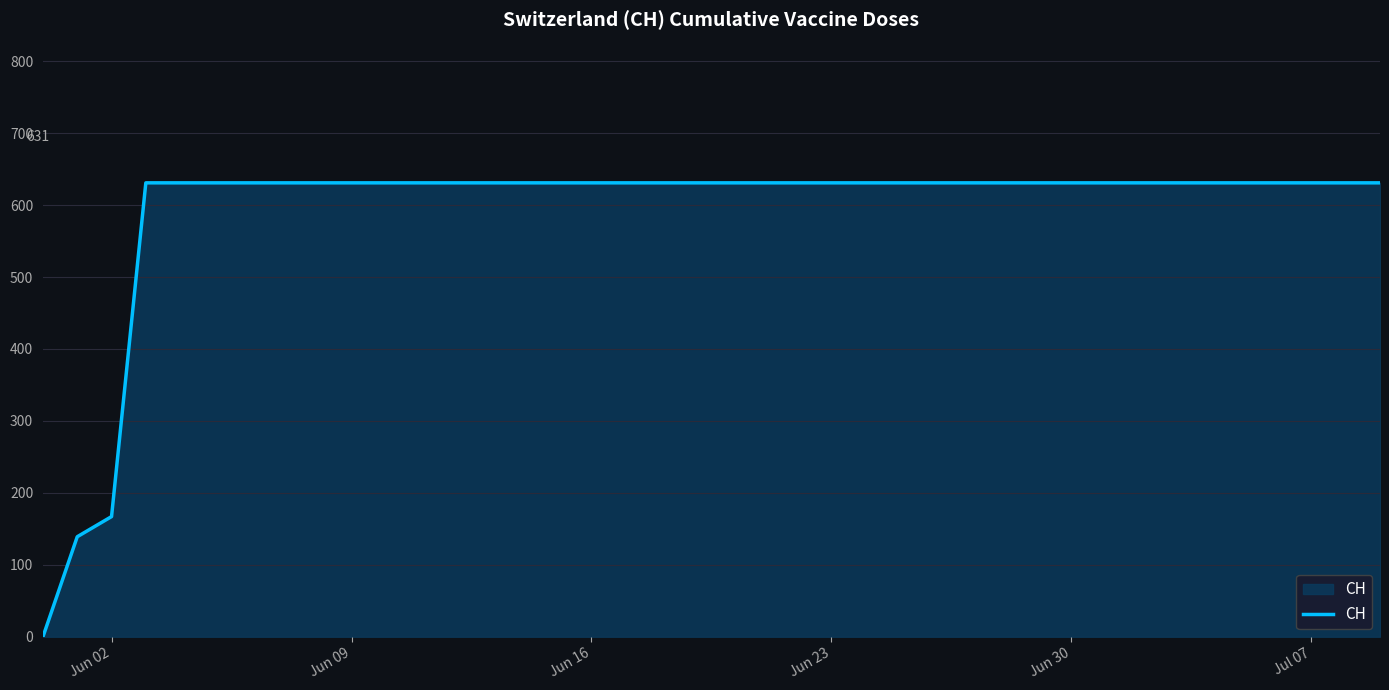

Does the chart display data point markers on the line(s)?

No